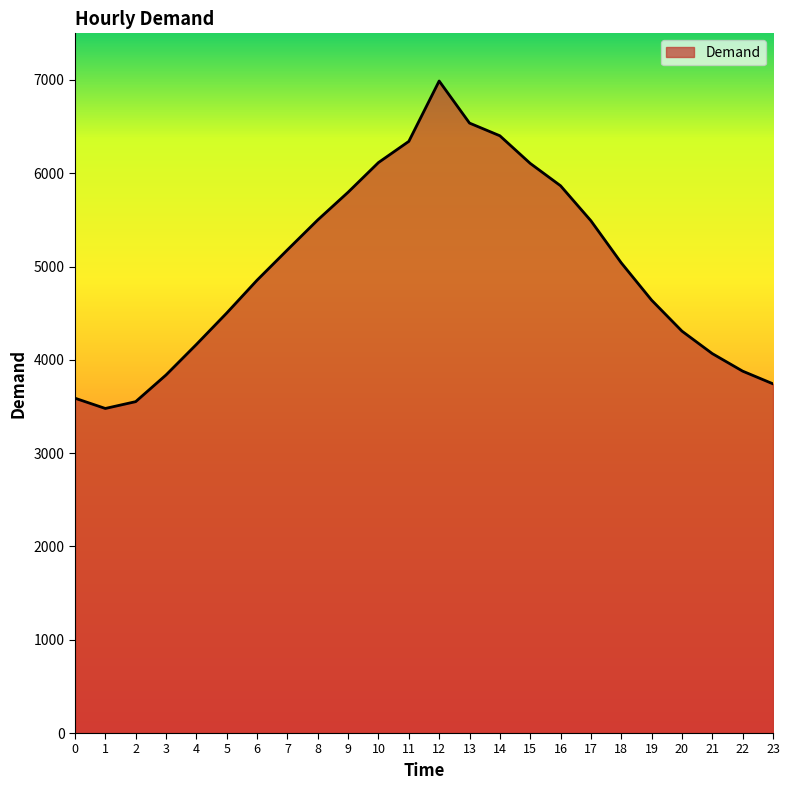

What is the minimum value shown in the chart?

3479